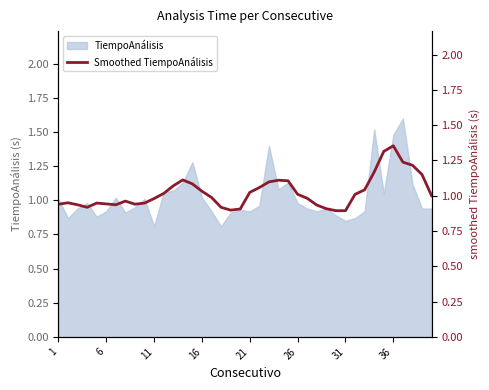

The value of TiempoAnálisis at 6 is 0.9. True or false?

True